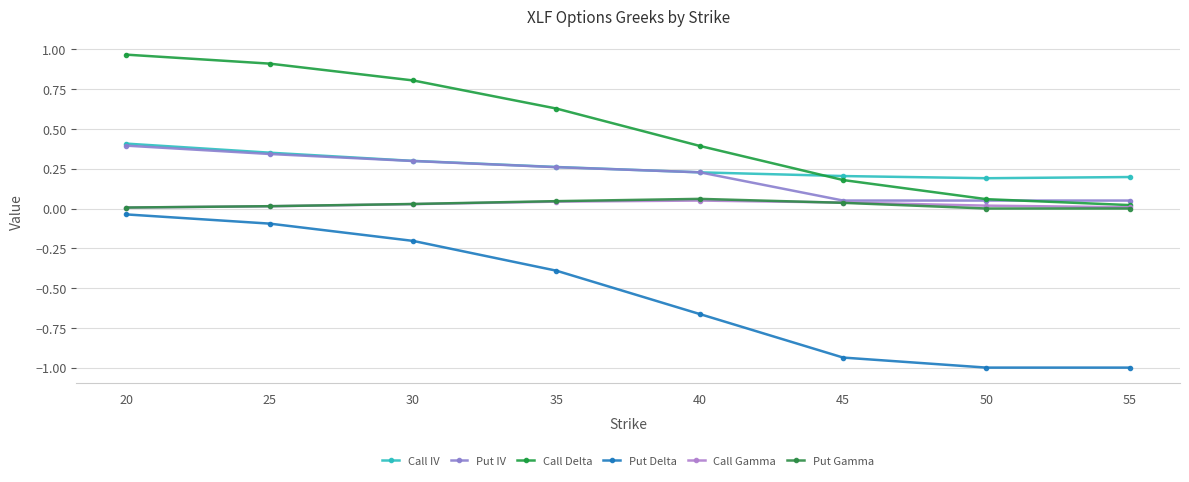

True or false: Call IV and Call Gamma intersect in this chart.

False